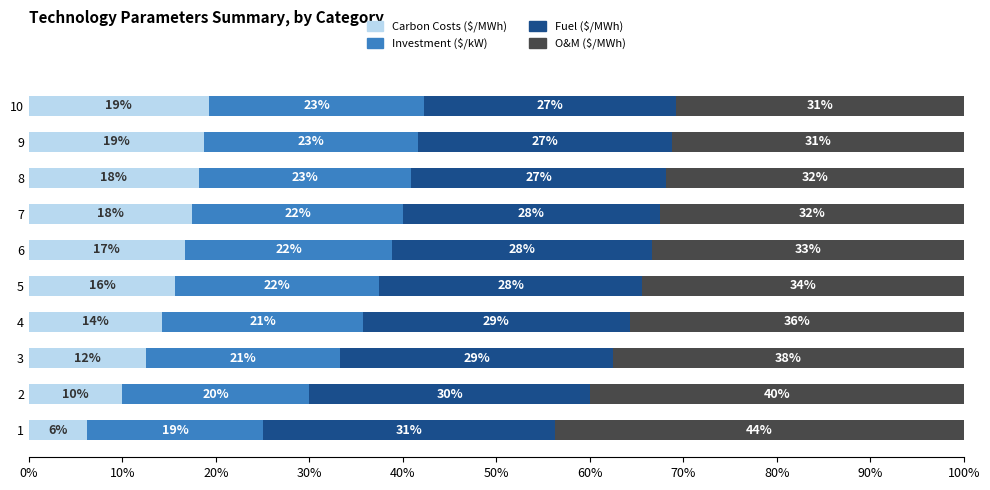

What is the difference between the maximum and minimum values in the Carbon Costs ($/MWh) series?

13.0